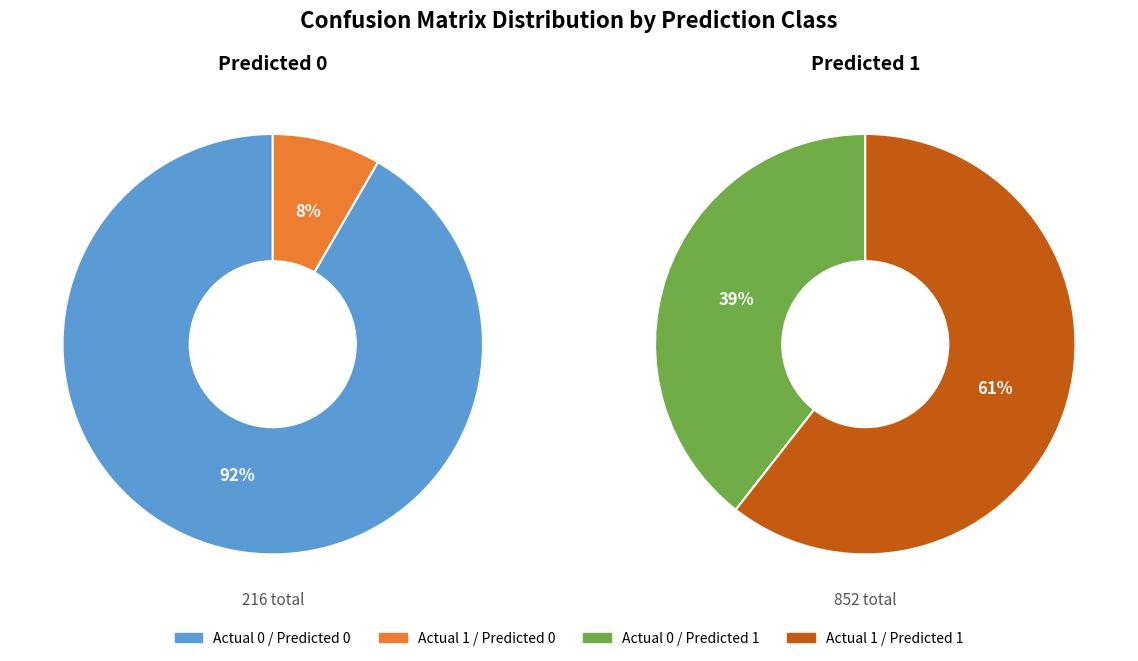

Do Actual 1 and Actual 0 together represent more than half of the pie?

Yes